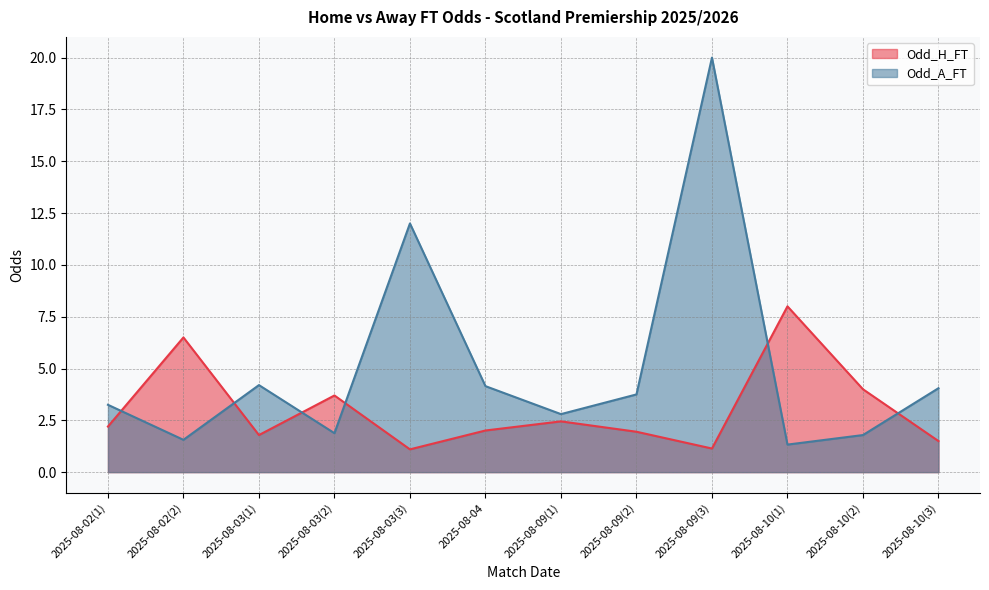

Between 2025-08-10(3) and 2025-08-04, which is larger?

2025-08-04